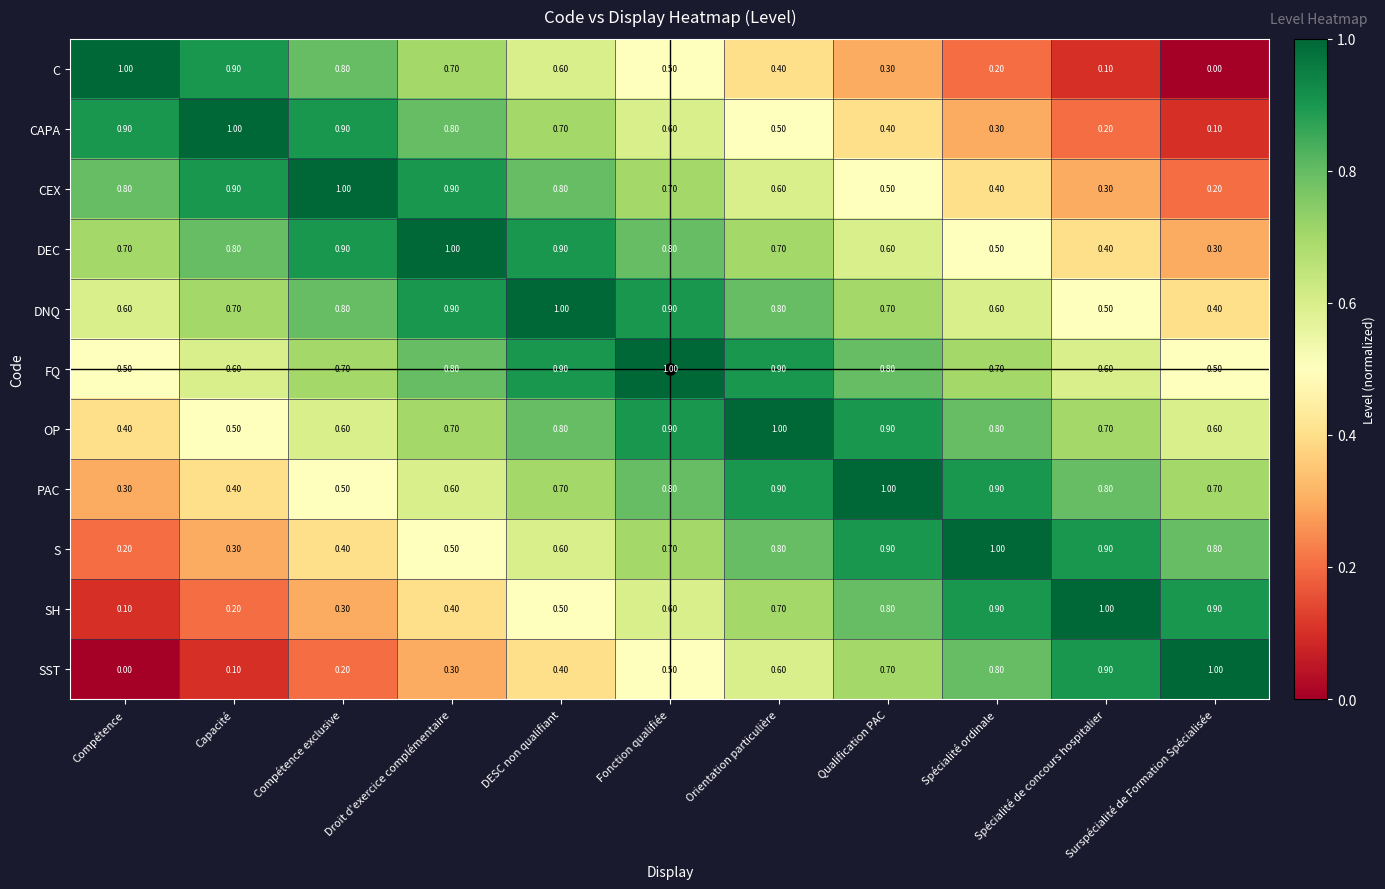

What is the average value of the SST series?

0.5